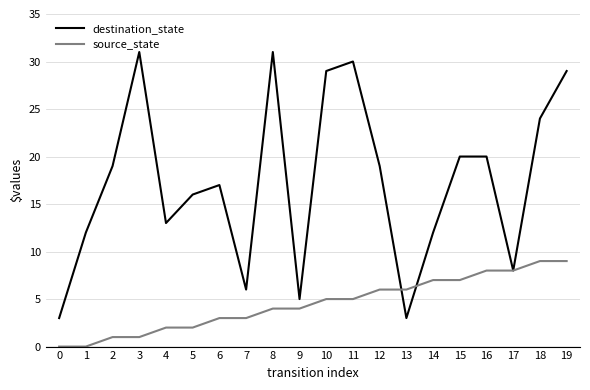

What is the highest value of the destination_state series?

31